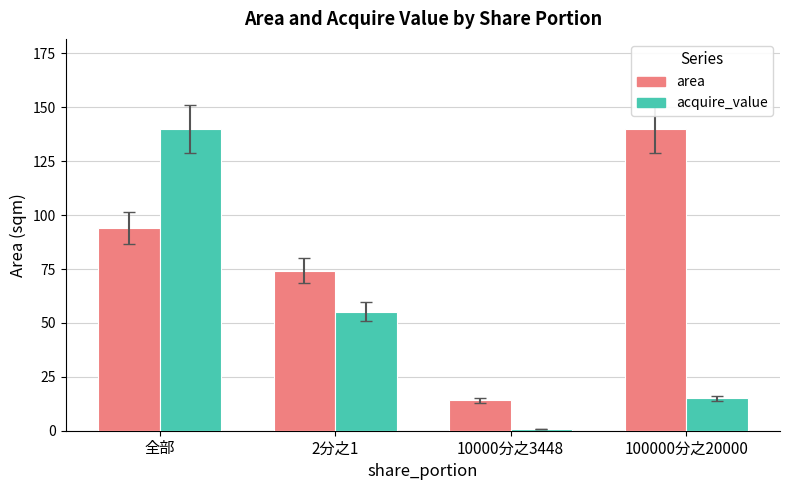

What is the sum of the acquire_value values at 2分之1 and 全部?

195.0